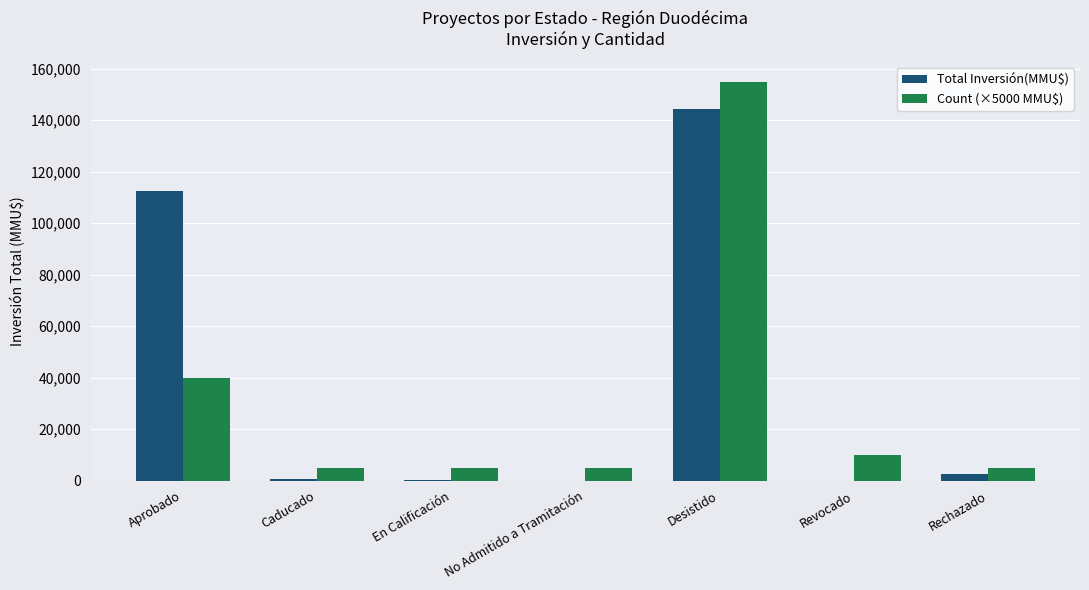

Is it true that Total Inversión(MMU$) equals 37323 at Desistido?

False